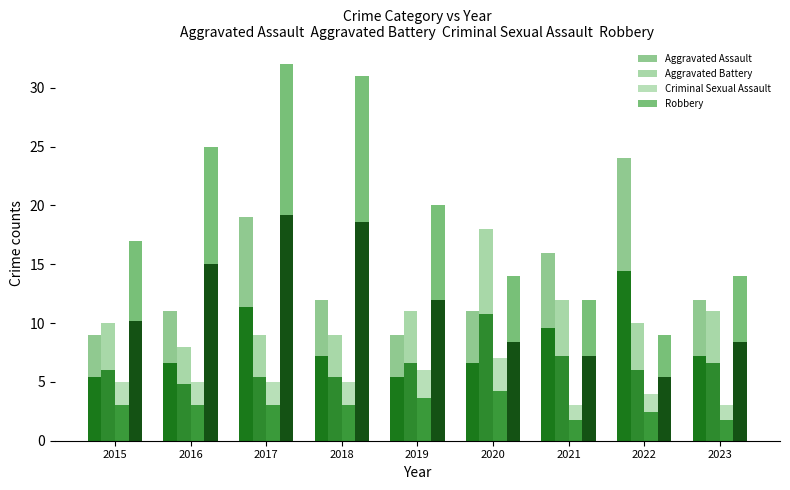

How many groups of bars are there?

9